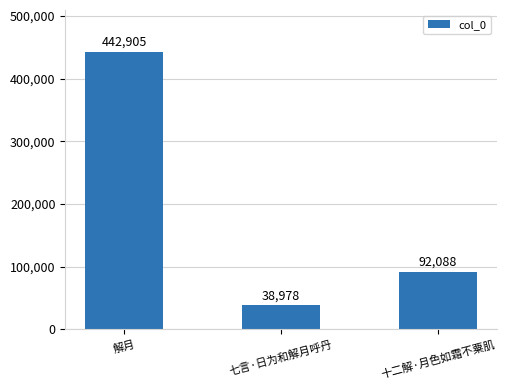

The value at 七言·日为和解月呼丹 is 56576. True or false?

False